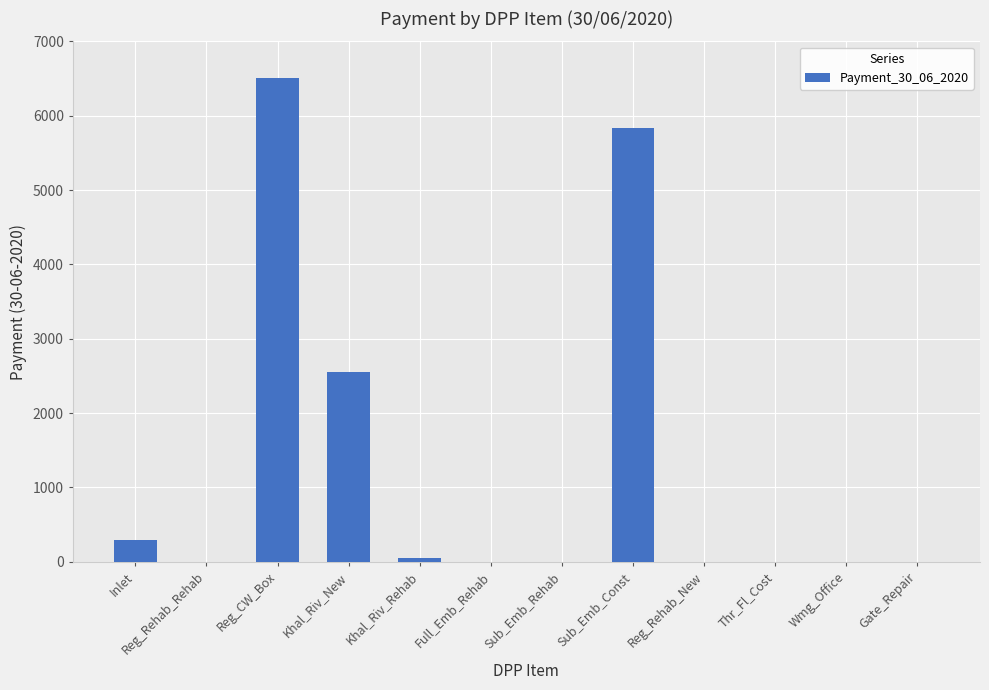

The chart shows a value of 0.0 at Sub_Emb_Rehab. True or false?

True